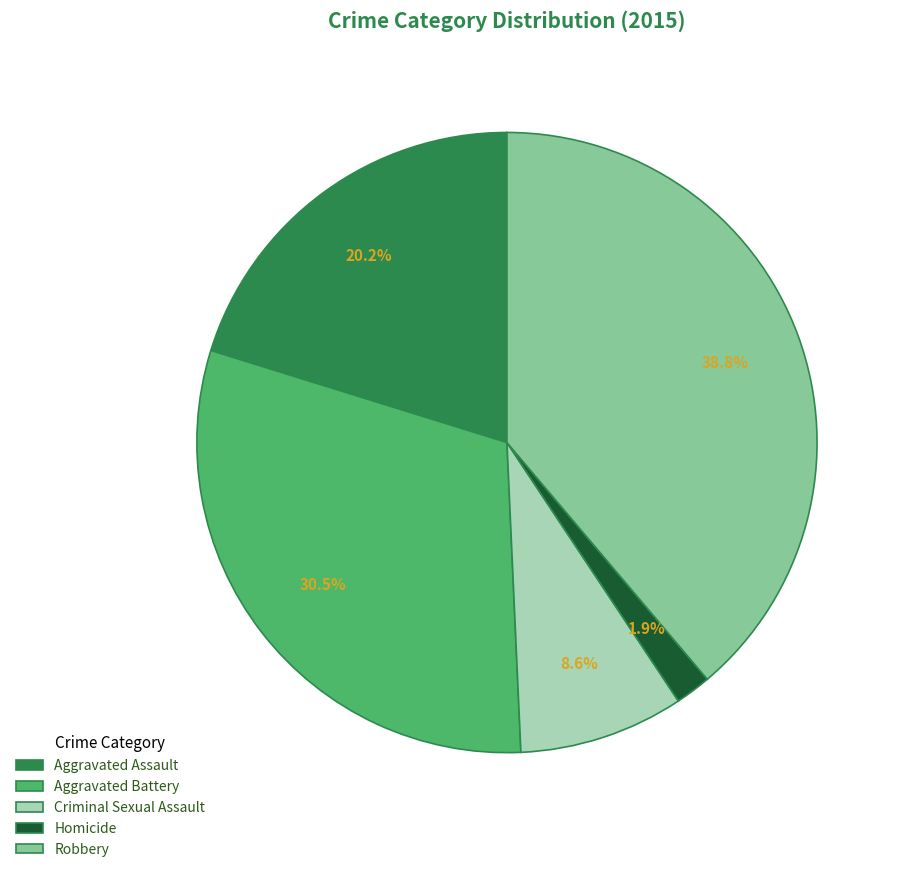

What is the ratio of the value at Aggravated Assault to the value at Aggravated Battery?

0.7